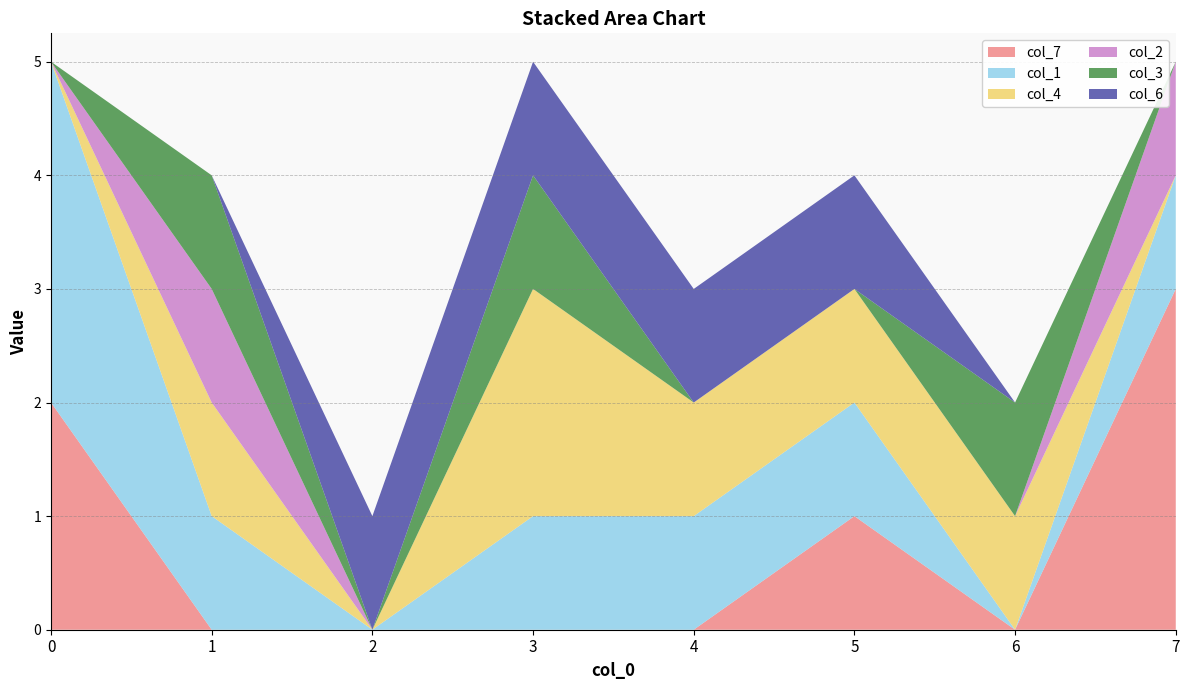

How many intersections are there between col_4 and col_7?

2